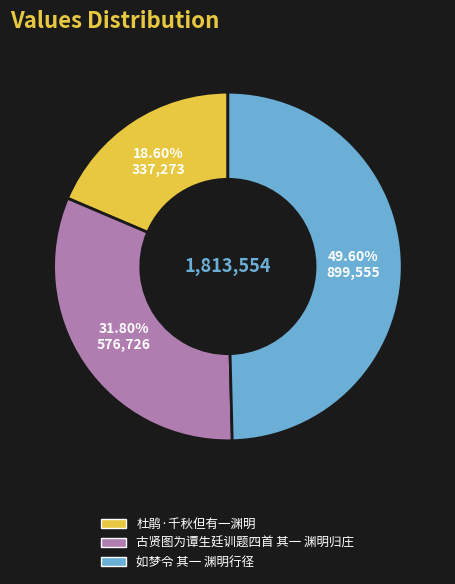

What portion of the pie excludes 古贤图为谭生廷训题四首 其一 渊明归庄?

68.2%